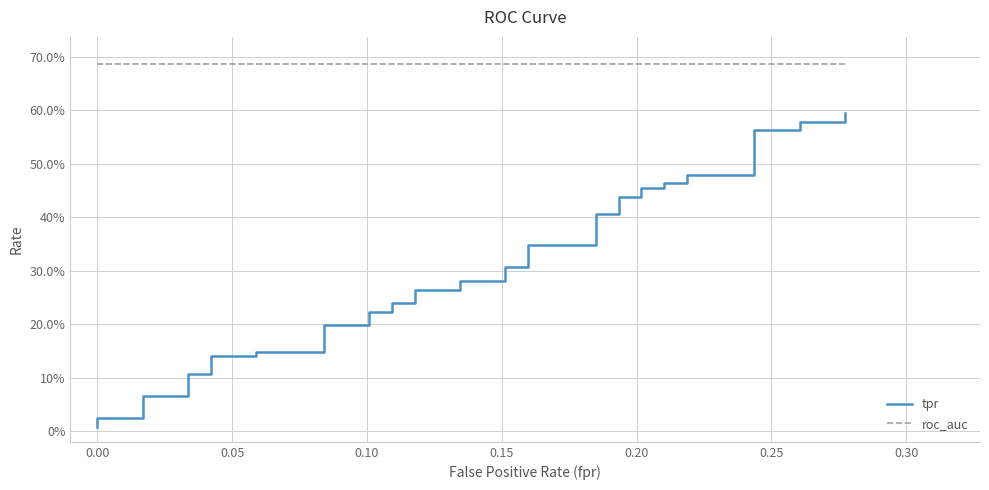

How many series are shown in this chart?

2